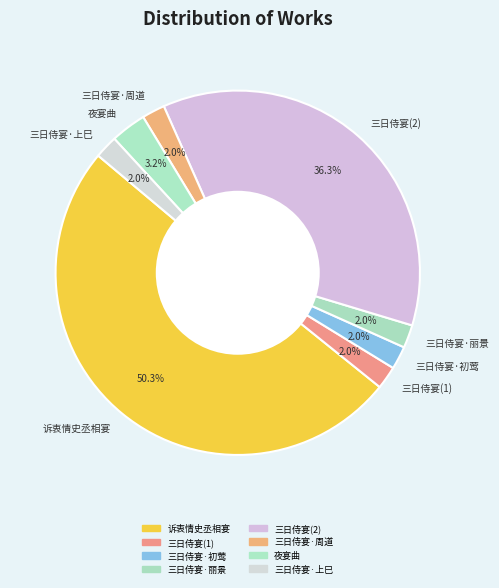

Combined, do 三日侍宴(1) and 三日侍宴·上巳 account for over 50%?

No